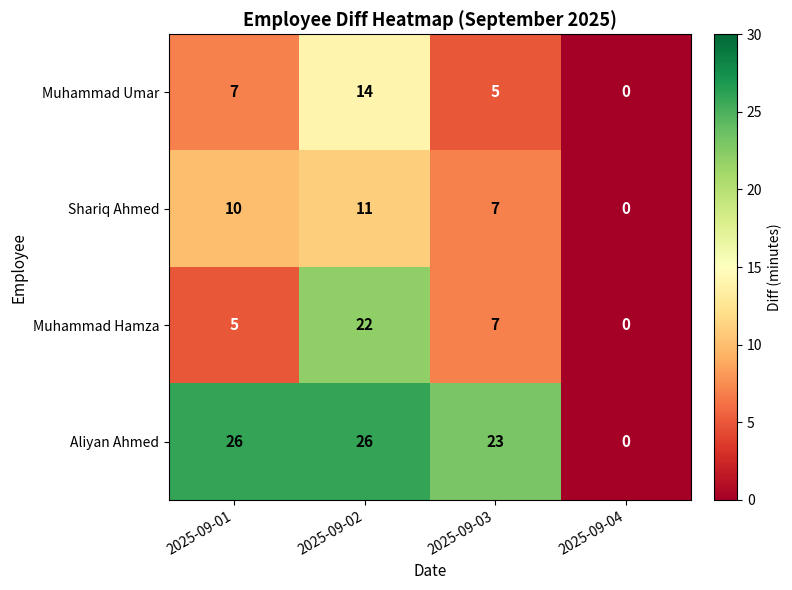

How many positive values does the Aliyan Ahmed series have?

3